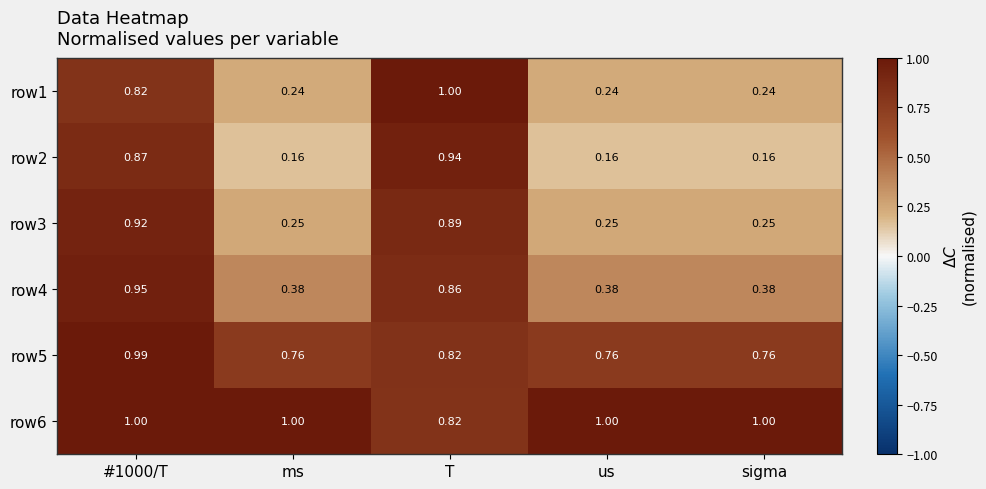

Is the value of row1 at ms greater than the value of row2 at #1000/T?

No